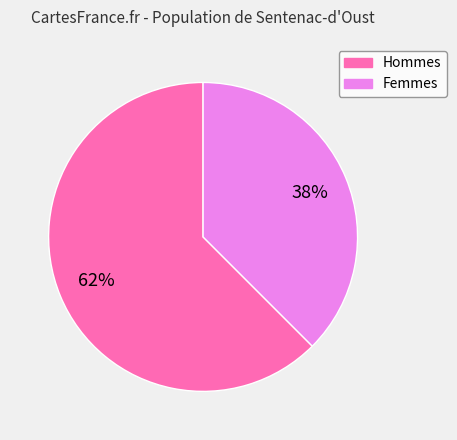

Is there a majority slice in this chart?

Yes